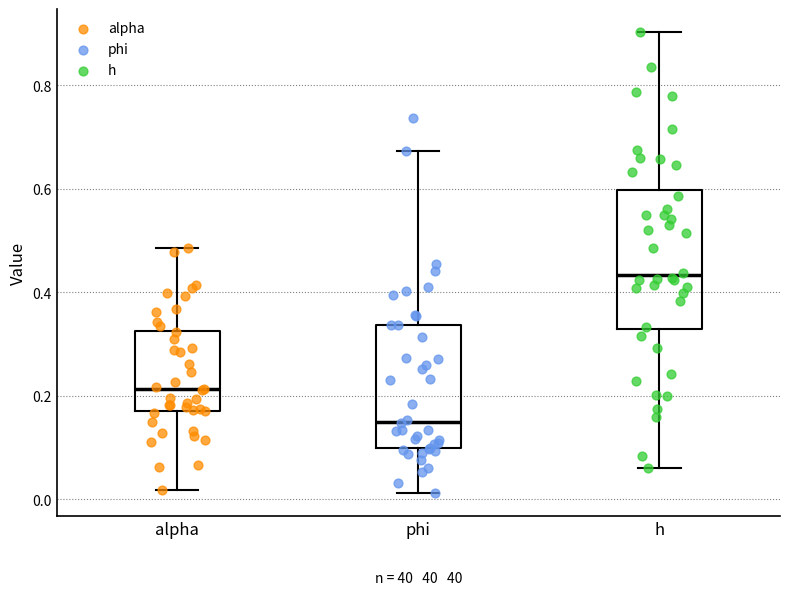

Which box has the lowest median line?

phi